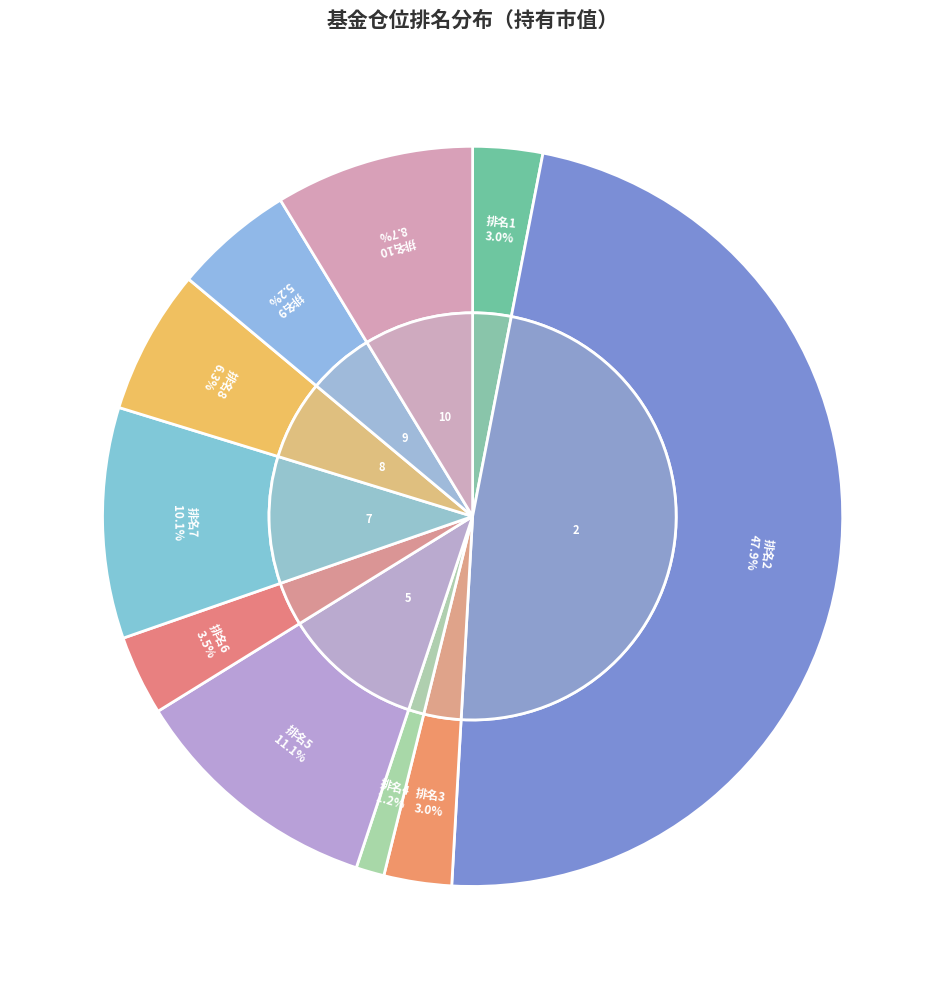

Which has a higher value, 4 or 2?

2